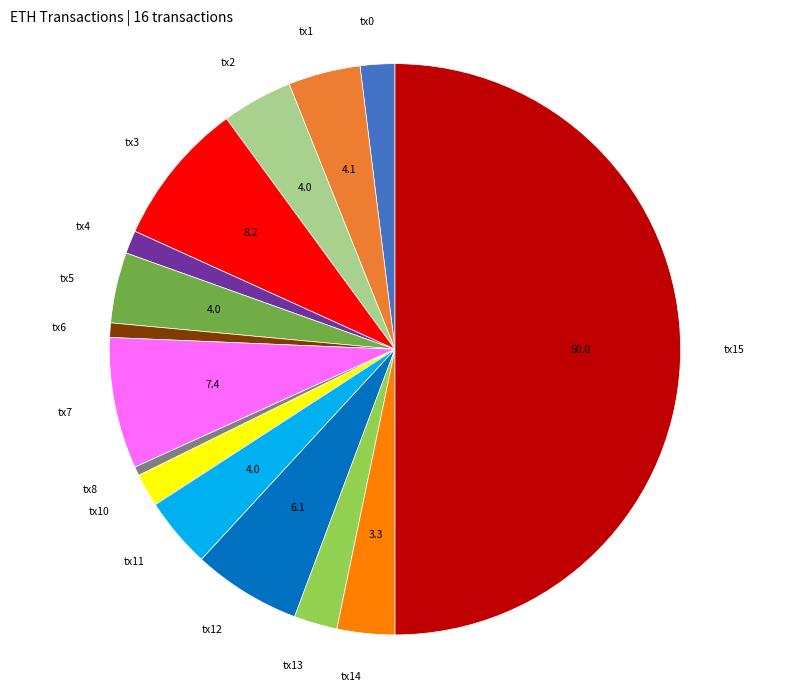

The tx8 slice represents 6% of the pie. True or false?

False